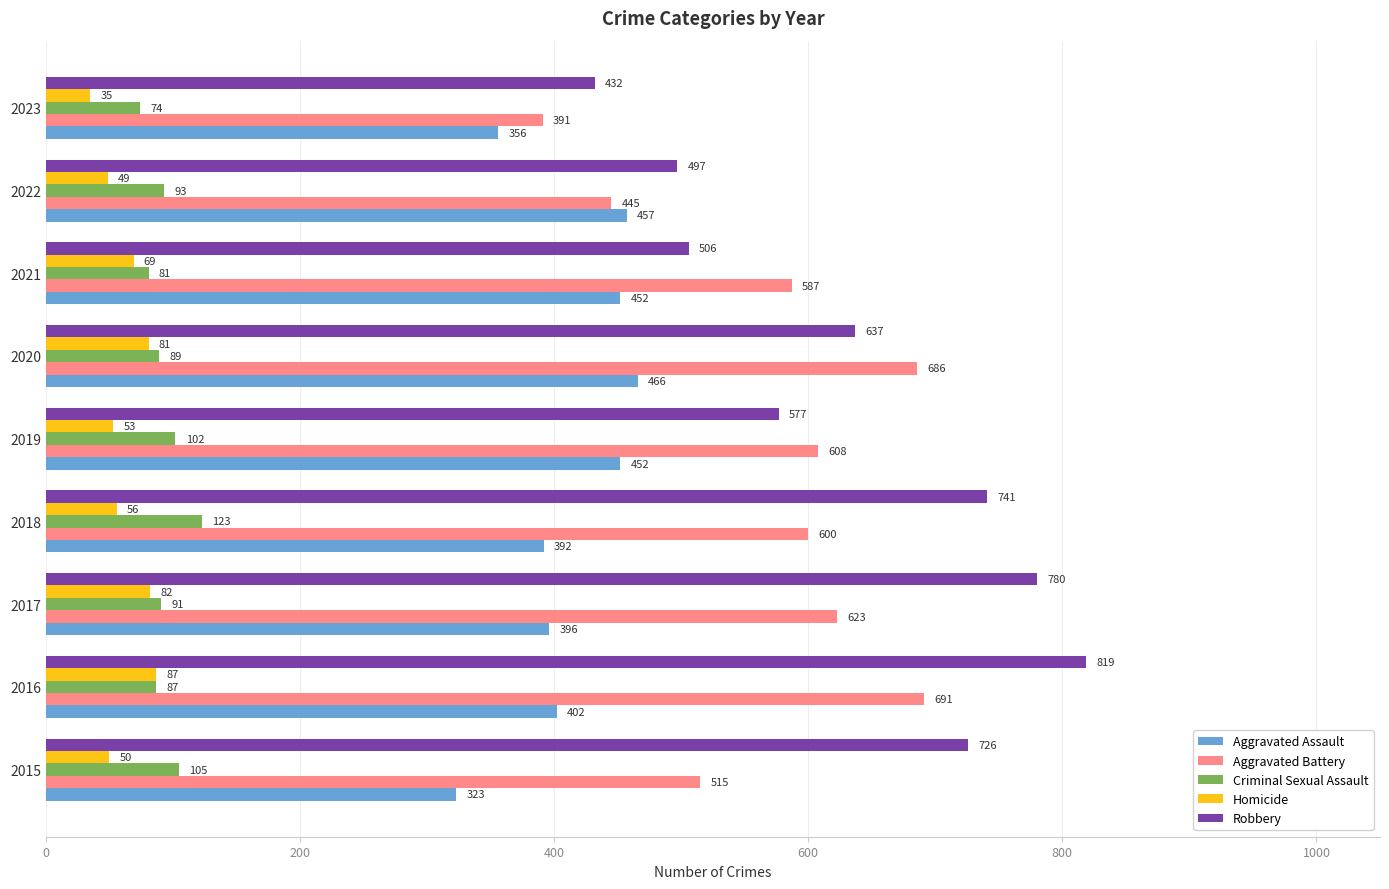

At which label is Criminal Sexual Assault closest to 98?

2019